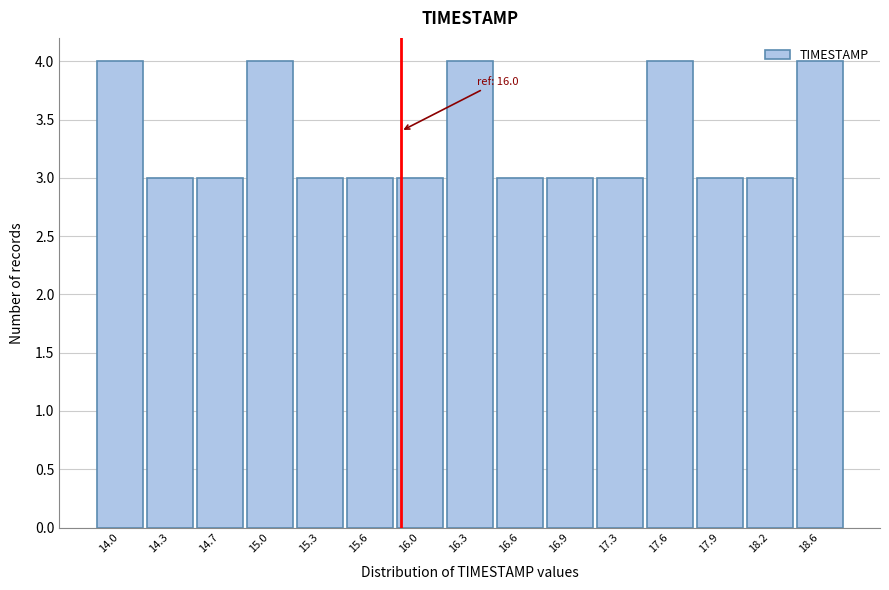

What is the average value?

3